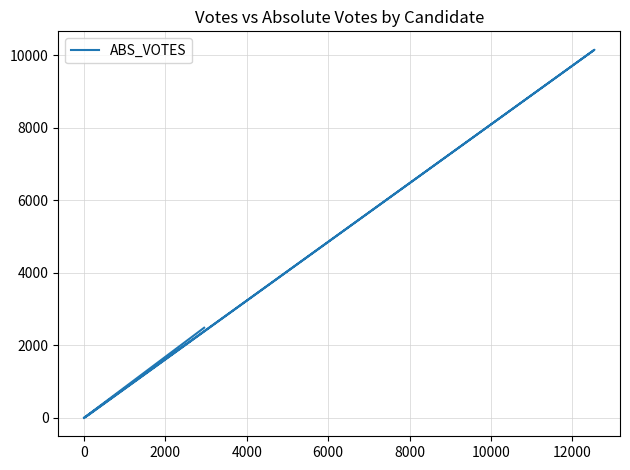

Reading left to right, extract all data points from this chart.

2484	4	72	10145	0